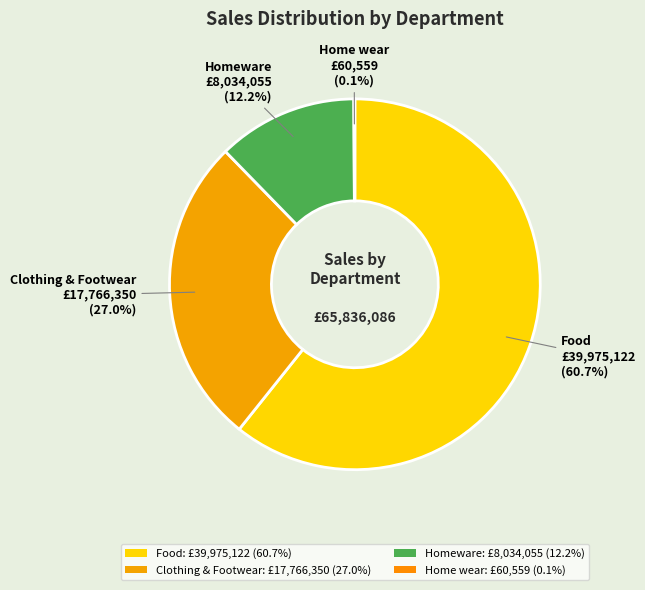

What portion of the pie excludes Home wear?

99.9%